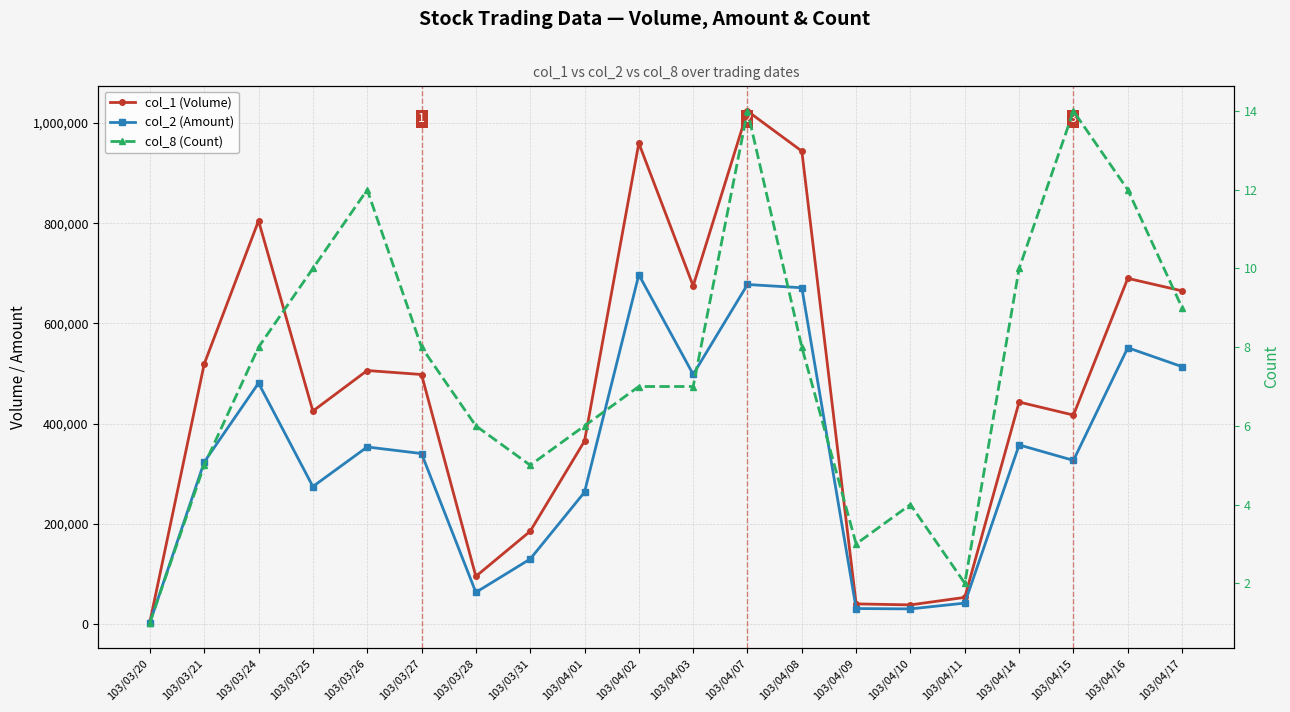

Which series has the largest range (max minus min)?

col_1 (Volume)